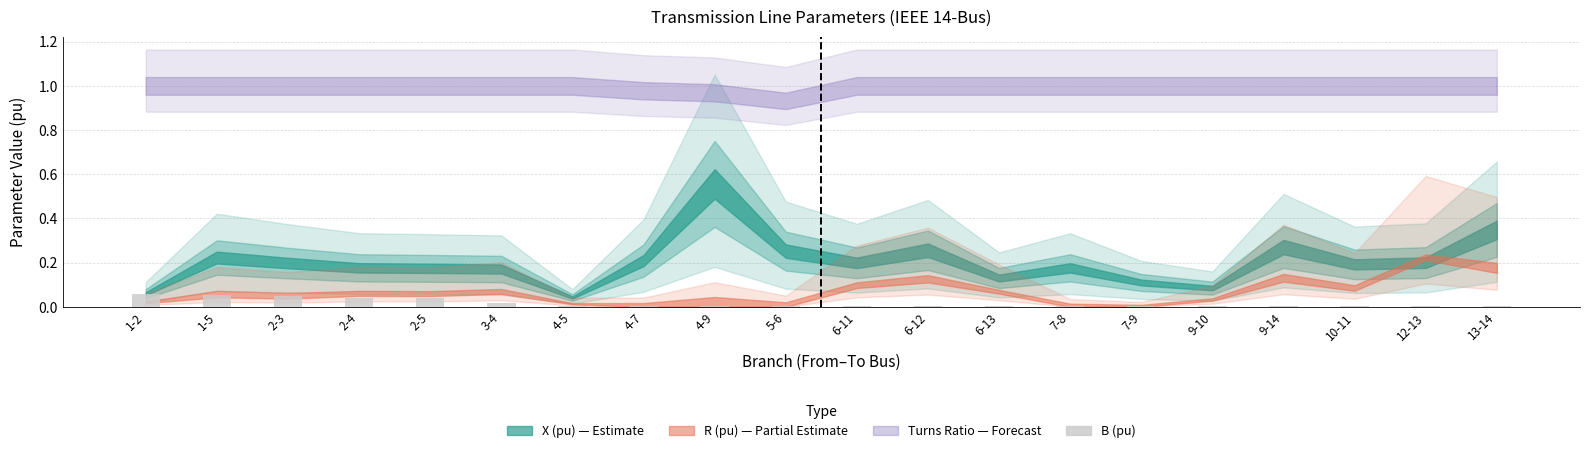

Count the number of data series in this chart.

1